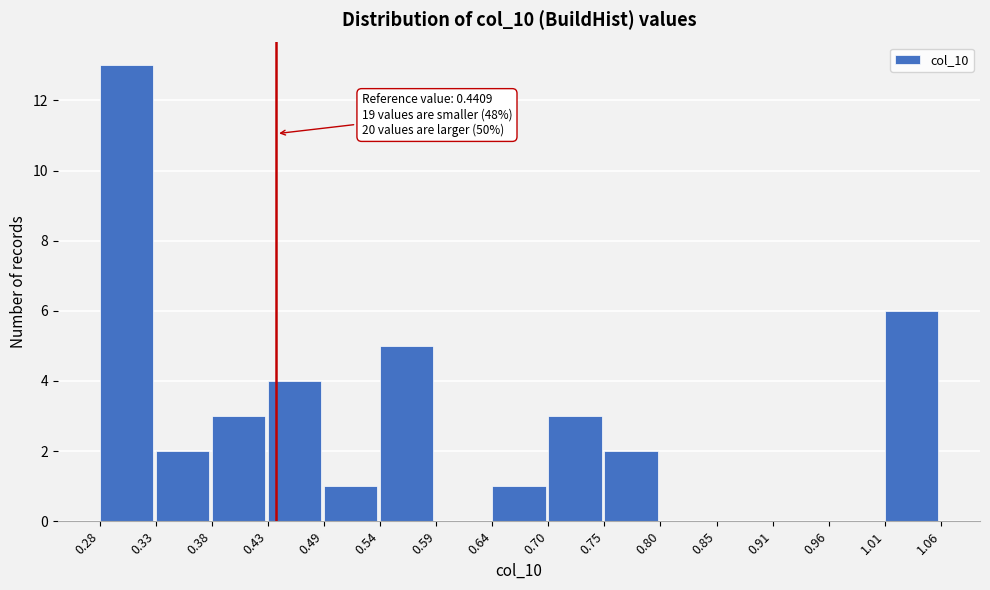

Which range on the x-axis has the tallest bar?

0.28 to 0.33